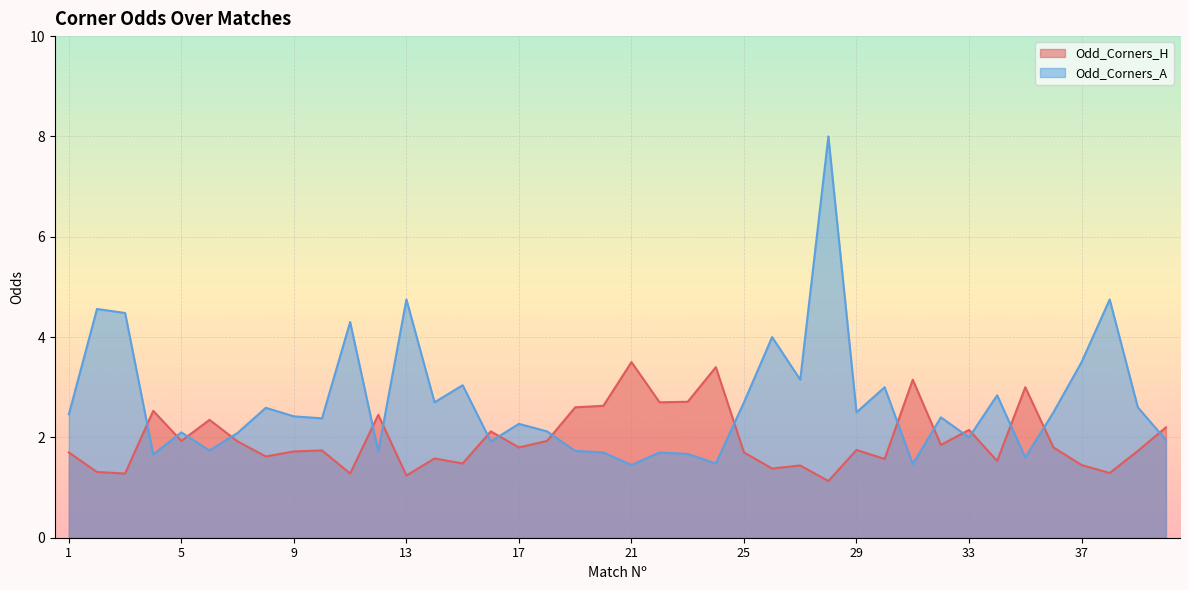

What is the value of the Odd_Corners_A point at the 38th from the left?

4.8